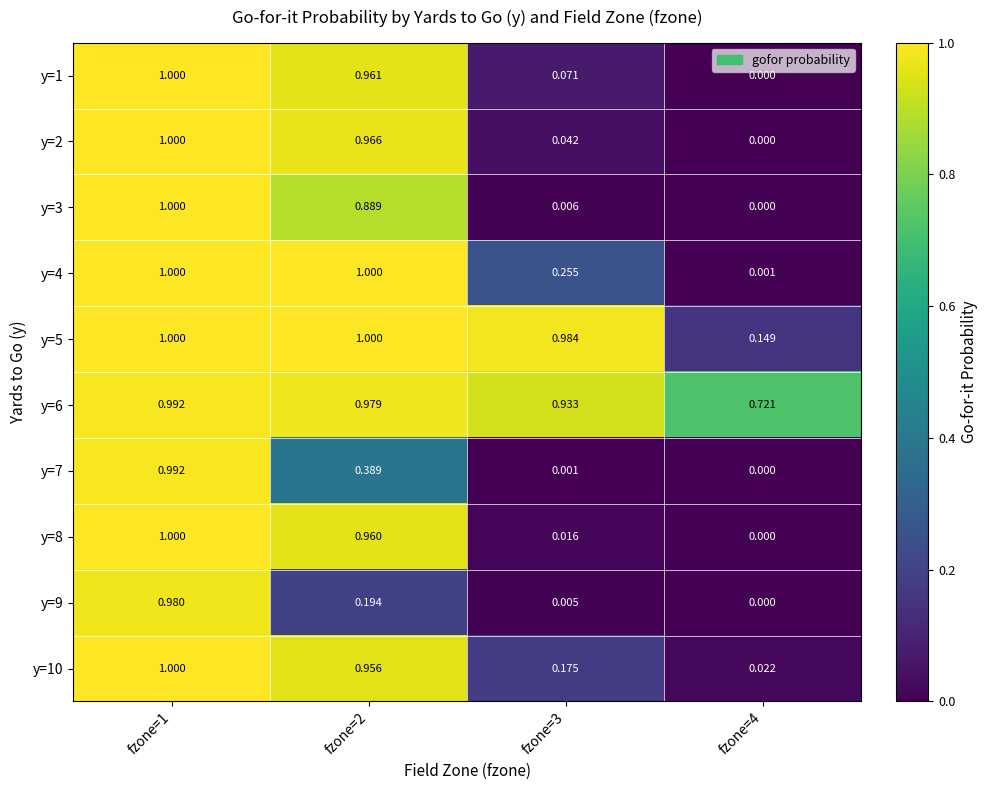

What is the difference between the highest and lowest values at fzone=3?

1.0